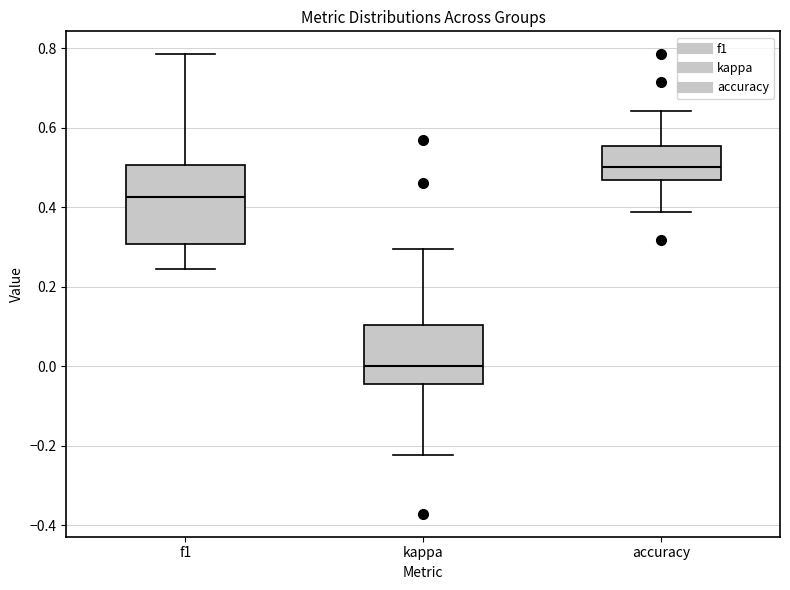

Where does the lower whisker of the box for accuracy end on the y-axis? The values are not printed on the chart, so give them approximately, as read against the axis.

0.38